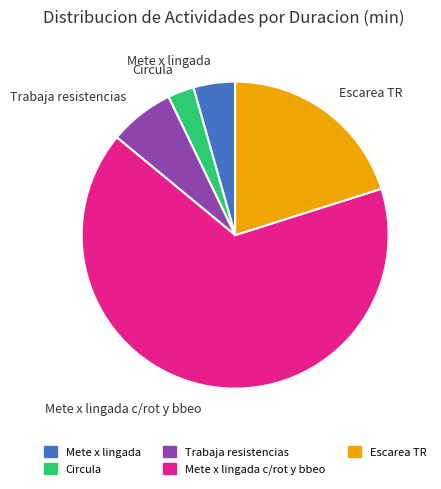

Which category accounts for the majority?

Mete x lingada c/rot y bbeo